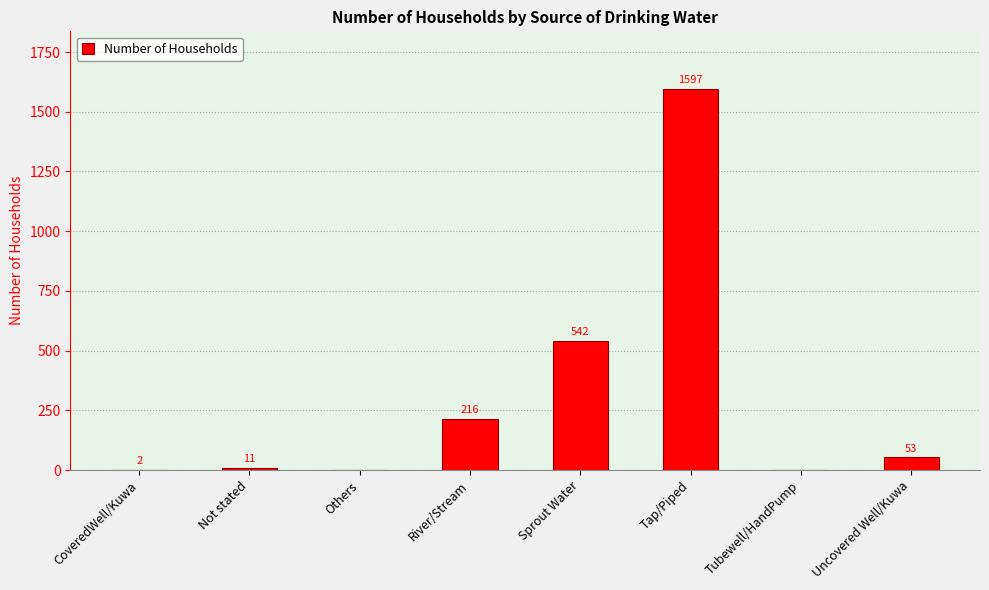

Where does the data first go above 53?

River/Stream